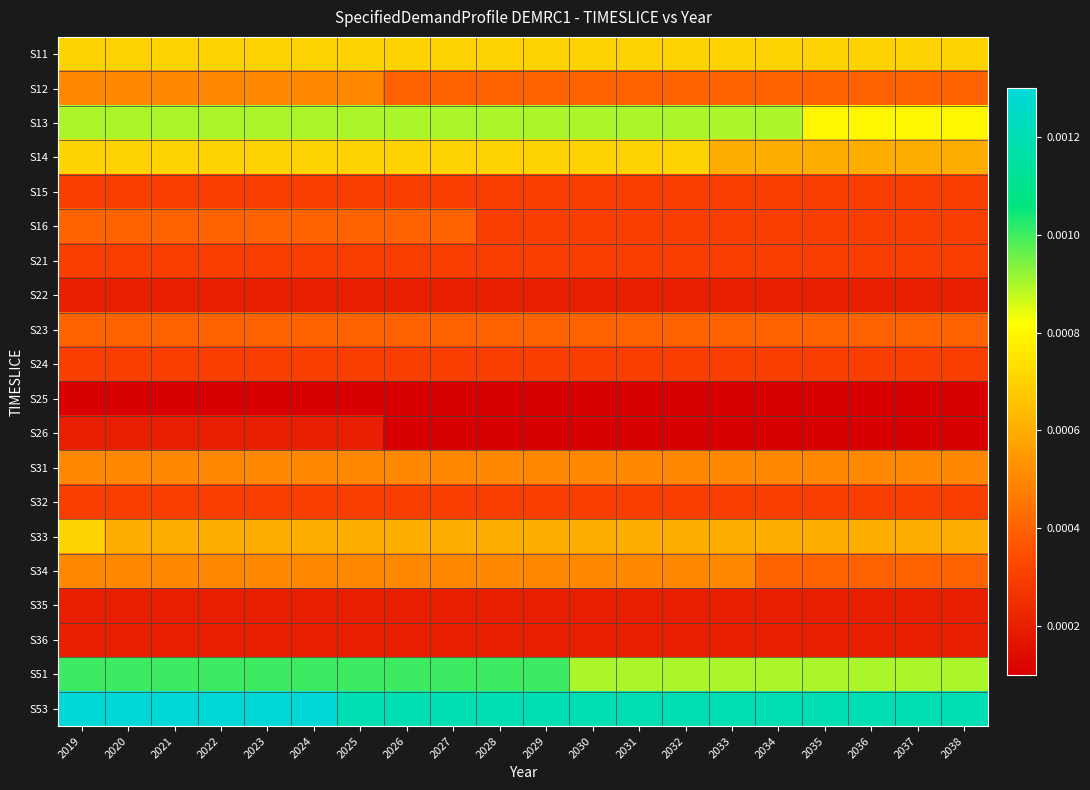

At which category is the sum across all series the highest?

2019